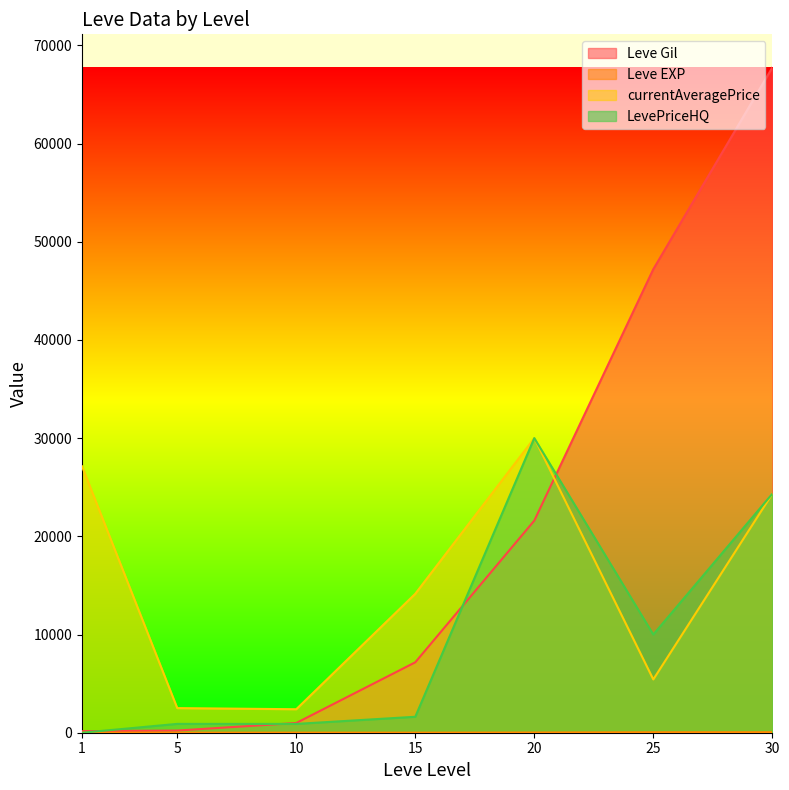

The Leve Gil series shows 98267 at 30. True or false?

False